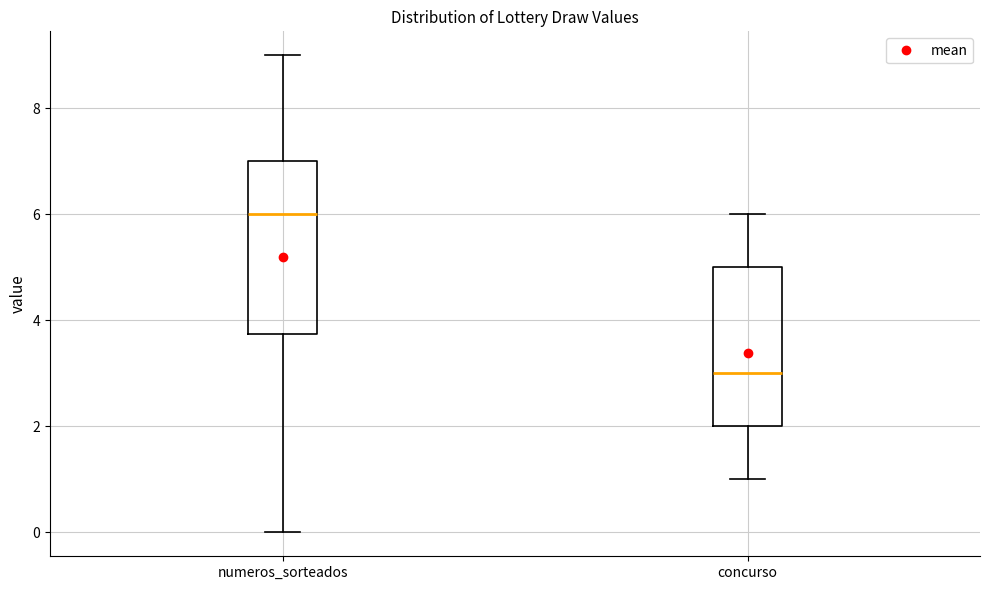

Which box has the highest median line?

numeros_sorteados